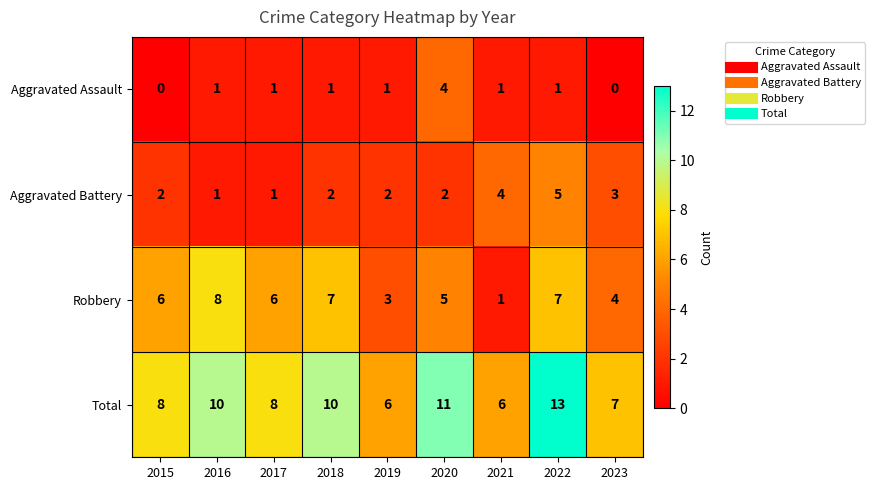

True or false: Aggravated Battery has a value of 2 at 2019.

True